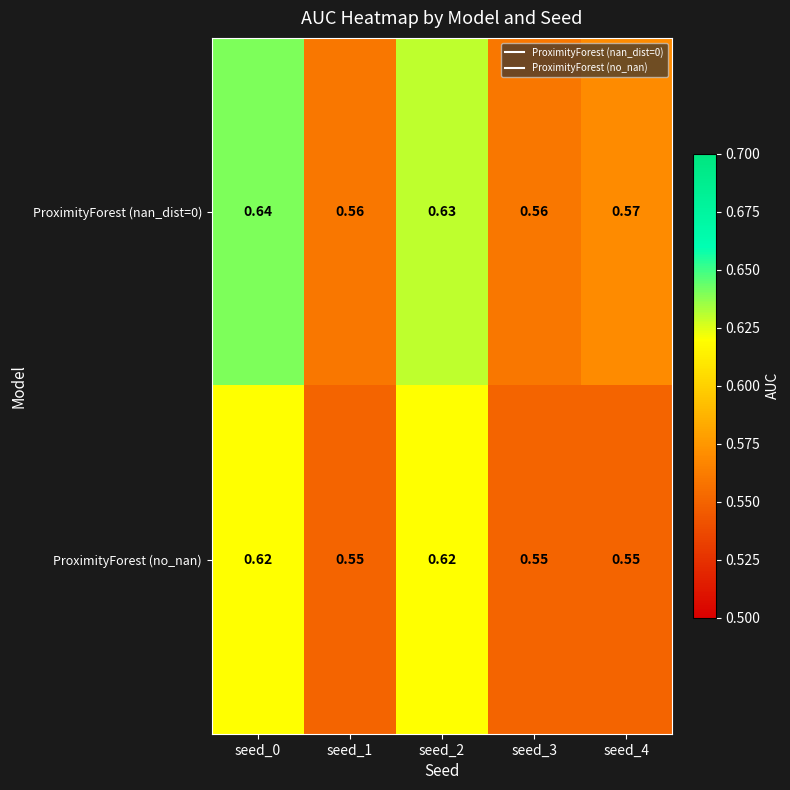

Is the value of ProximityForest (nan_dist=0) at seed_4 greater than the value of ProximityForest (no_nan) at seed_2?

No